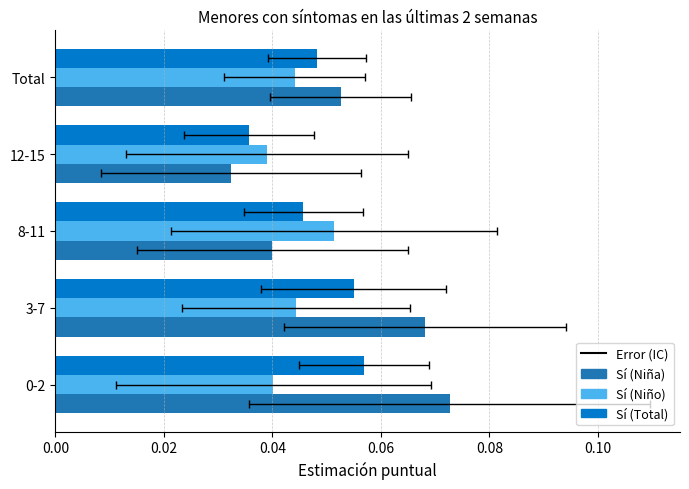

List the series in order of their overall mean, highest first.

Sí (Niña), Sí (Total), Sí (Niño)